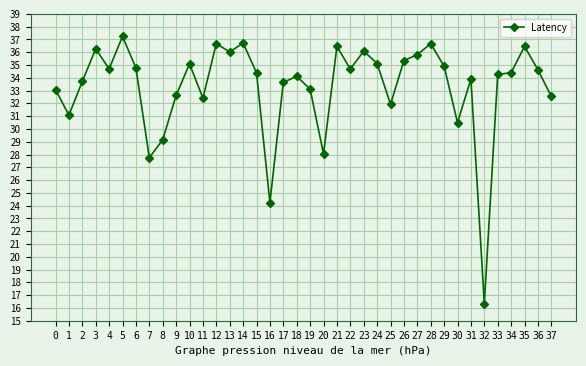

What value does the data have at 4?

34.7